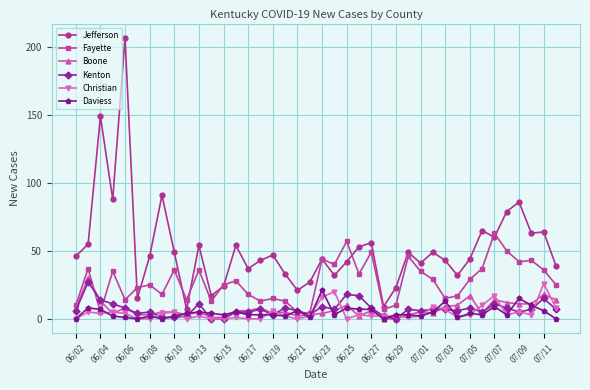

What is the highest value of the Fayette series?

63